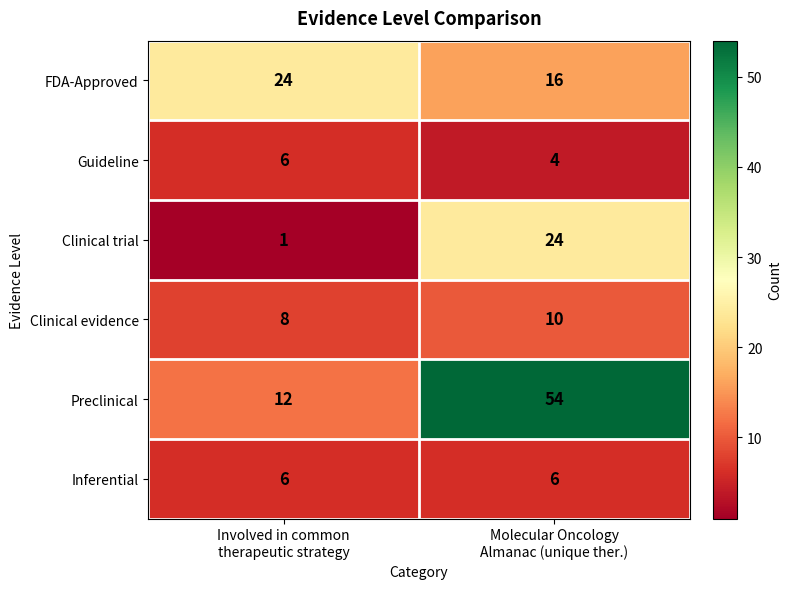

What is the average value of the Clinical evidence series?

9